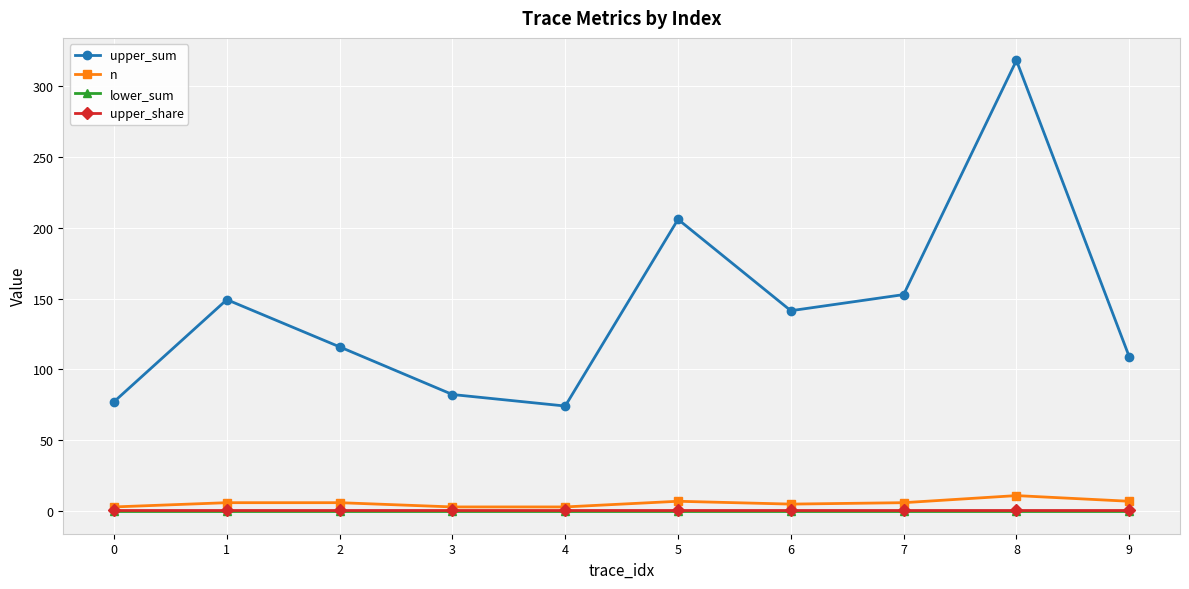

How many interior local valleys does the upper_sum series have?

2